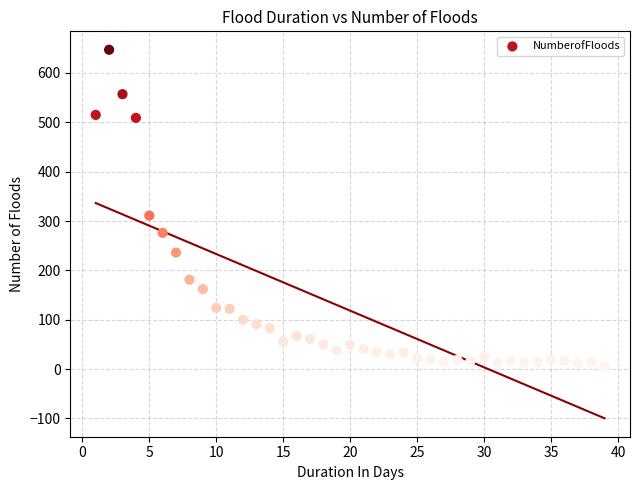

What Y value in the scatter plot is closest to 326?

311